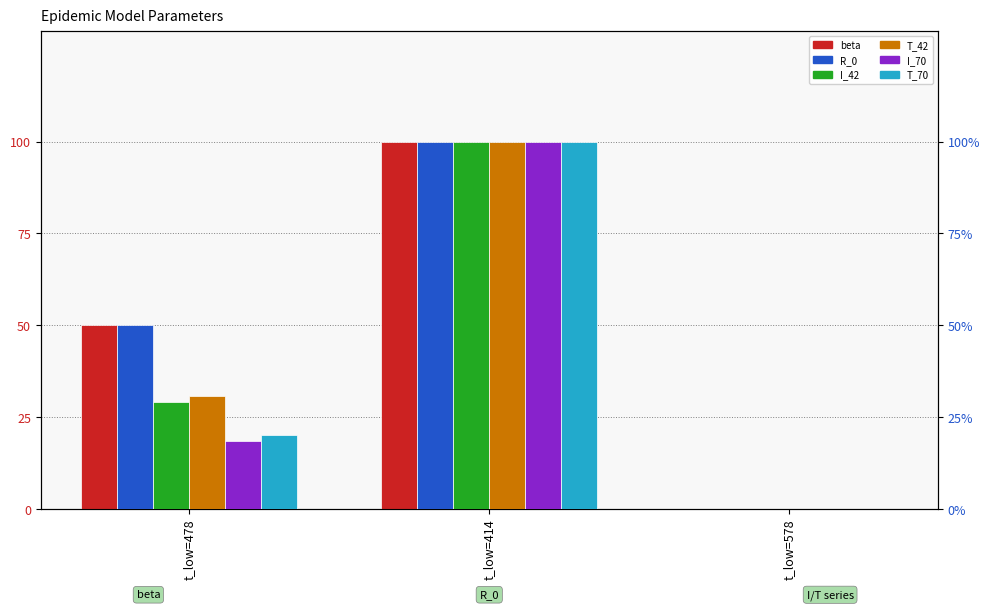

What position from the right is t_low=414?

2